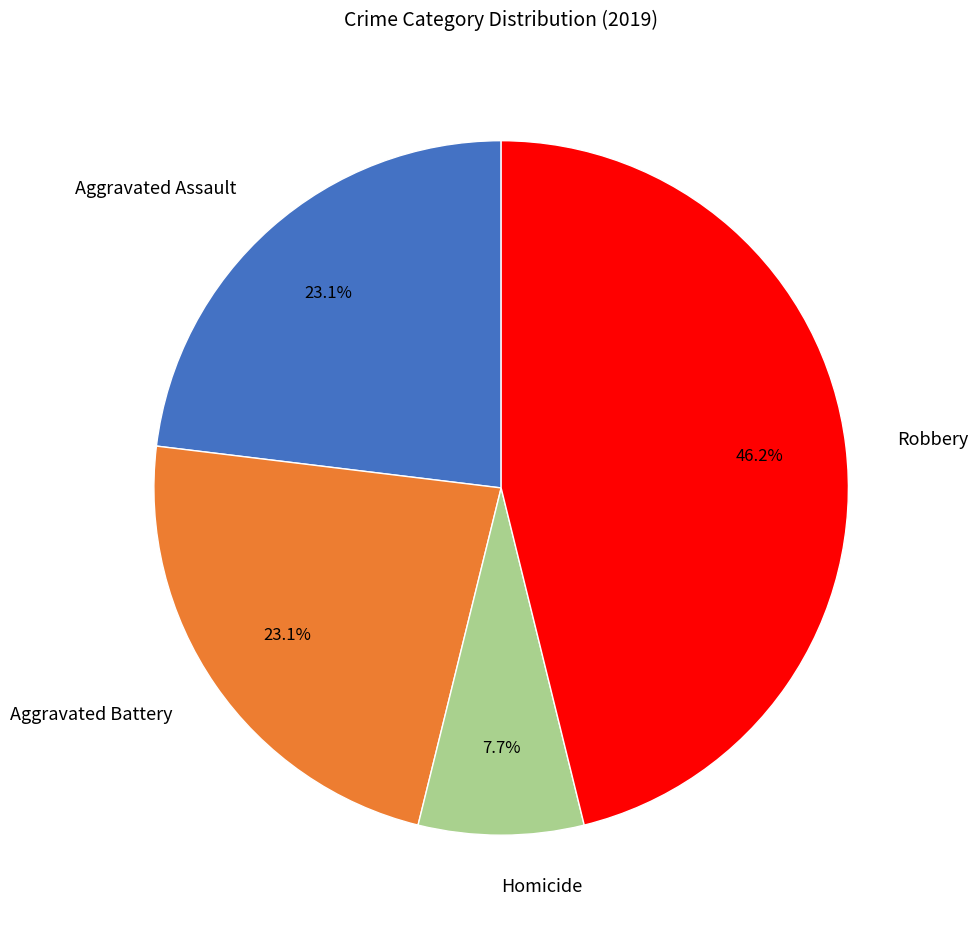

To the nearest percent, what is the difference between the largest and smallest slice percentages?

38%